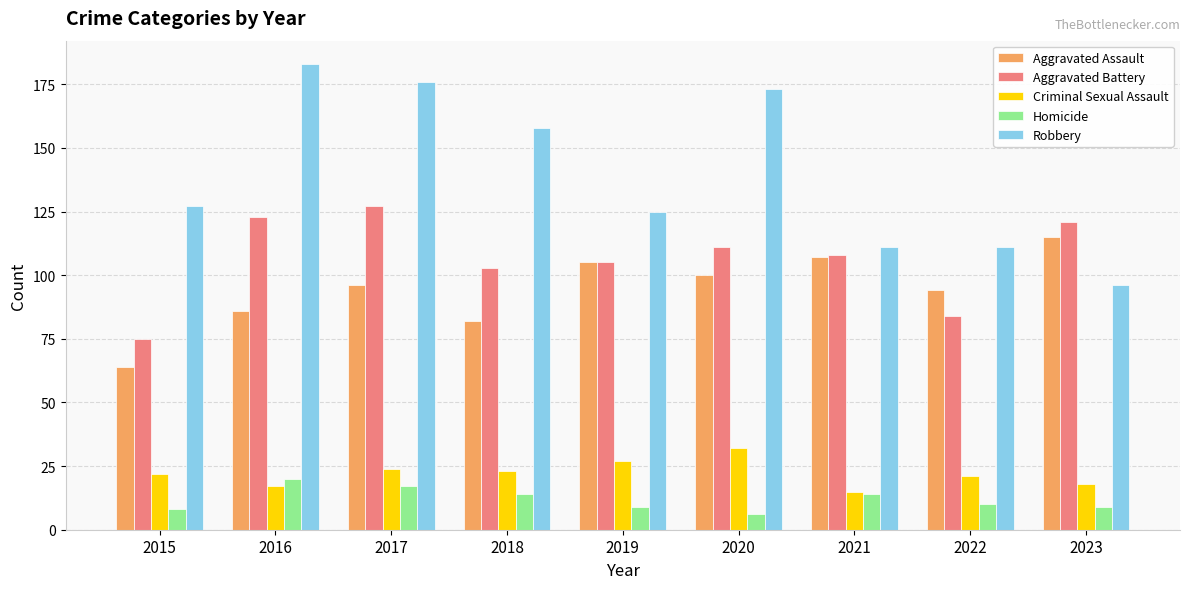

What is the value of the Aggravated Battery bar at the 1st from the left?

75